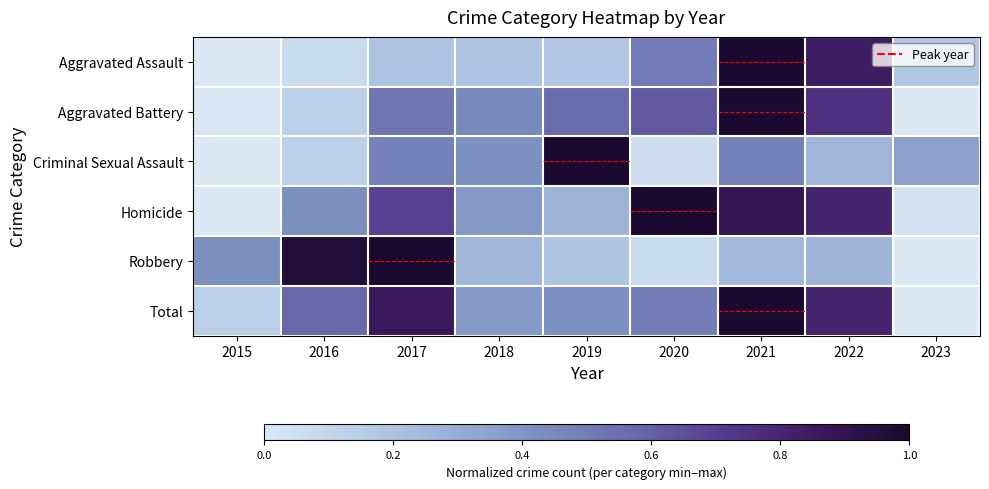

How many distinct data groups are displayed?

6